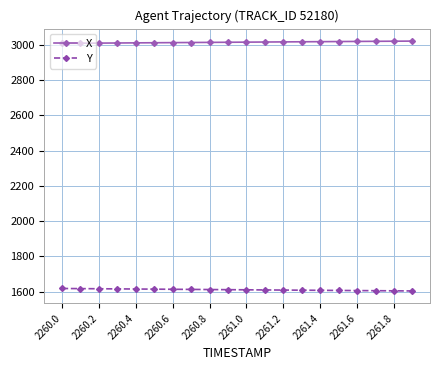

True or false: X and Y intersect in this chart.

False